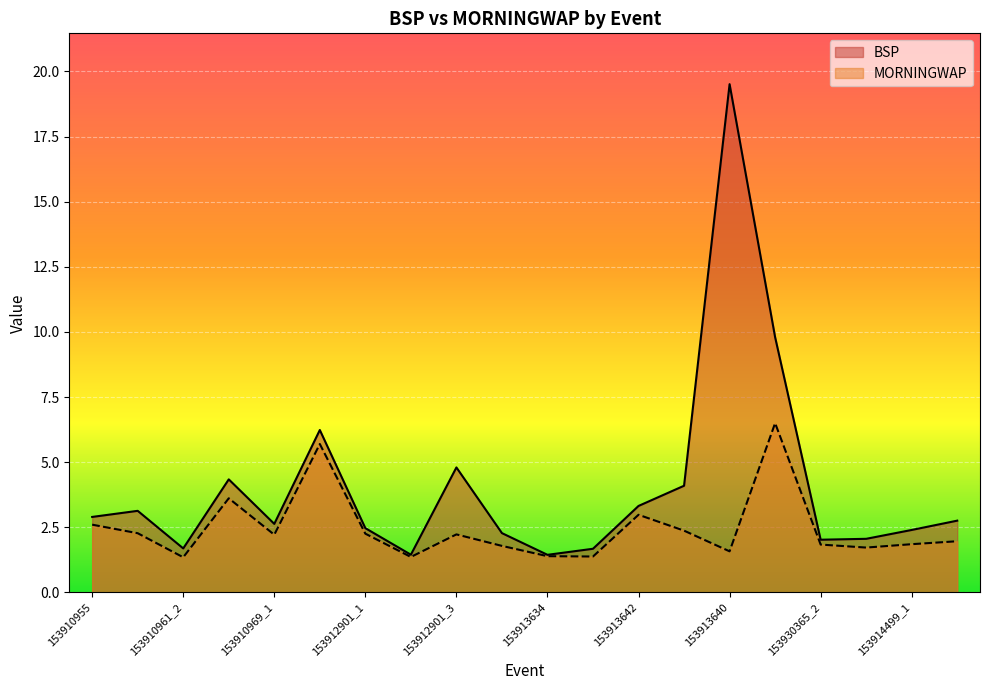

Reading right to left, what are all the values shown in this chart?

BSP: 153914499_2=2.8	153914499_1=2.4	153914509=2.1	153930365_2=2.0	153930365_1=9.8	153913640=19.5	153913628=4.1	153913642=3.3	153913630=1.7	153913634=1.4	153912895=2.3	153912901_3=4.8	153912901_2=1.4	153912901_1=2.5	153910969_2=6.2	153910969_1=2.6	153910967=4.3	153910961_2=1.7	153910961_1=3.1	153910955=2.9
MORNINGWAP: 153914499_2=2.0	153914499_1=1.9	153914509=1.7	153930365_2=1.8	153930365_1=6.5	153913640=1.6	153913628=2.4	153913642=3.0	153913630=1.4	153913634=1.4	153912895=1.8	153912901_3=2.2	153912901_2=1.4	153912901_1=2.3	153910969_2=5.7	153910969_1=2.2	153910967=3.6	153910961_2=1.4	153910961_1=2.3	153910955=2.6